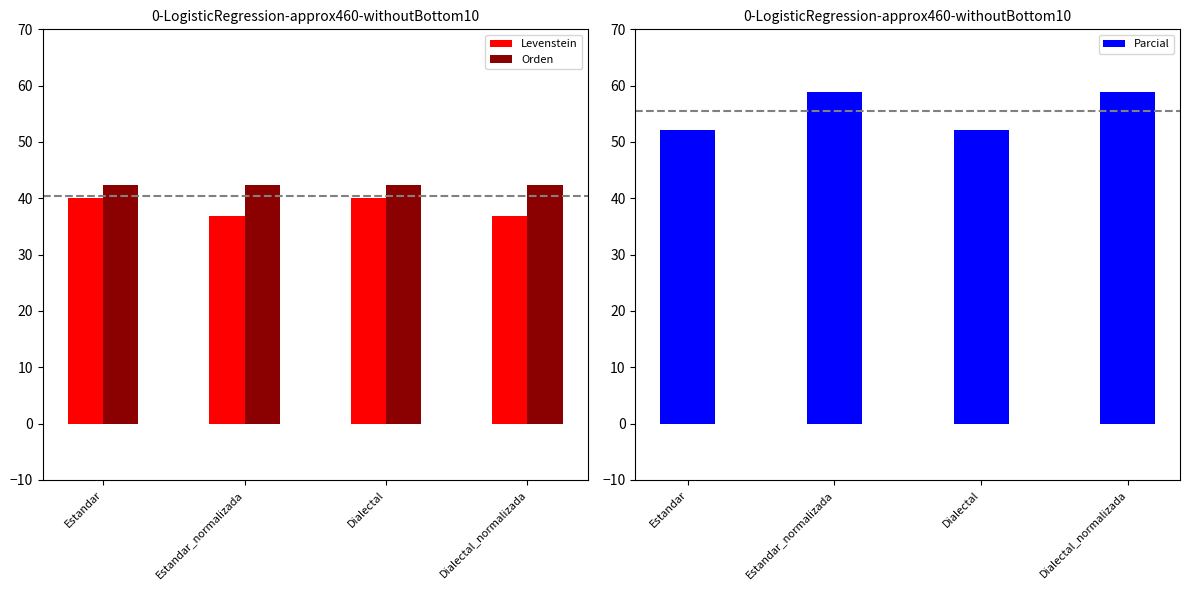

True or false: Levenstein has a value of 36.8 at Dialectal_normalizada.

True